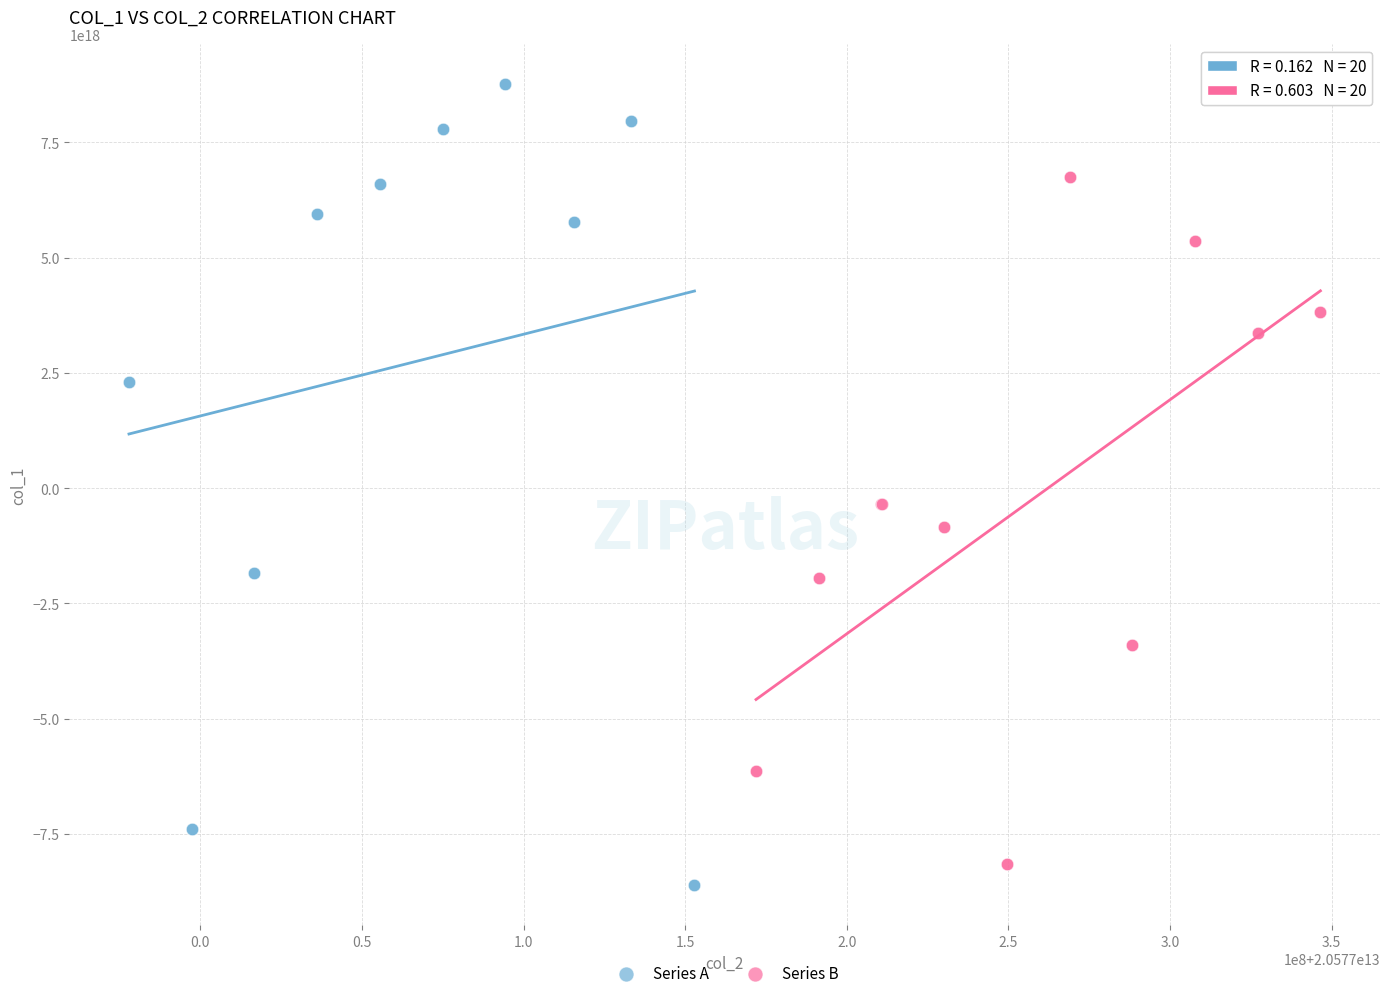

What are all the series names shown in the legend?

Series A, Series B